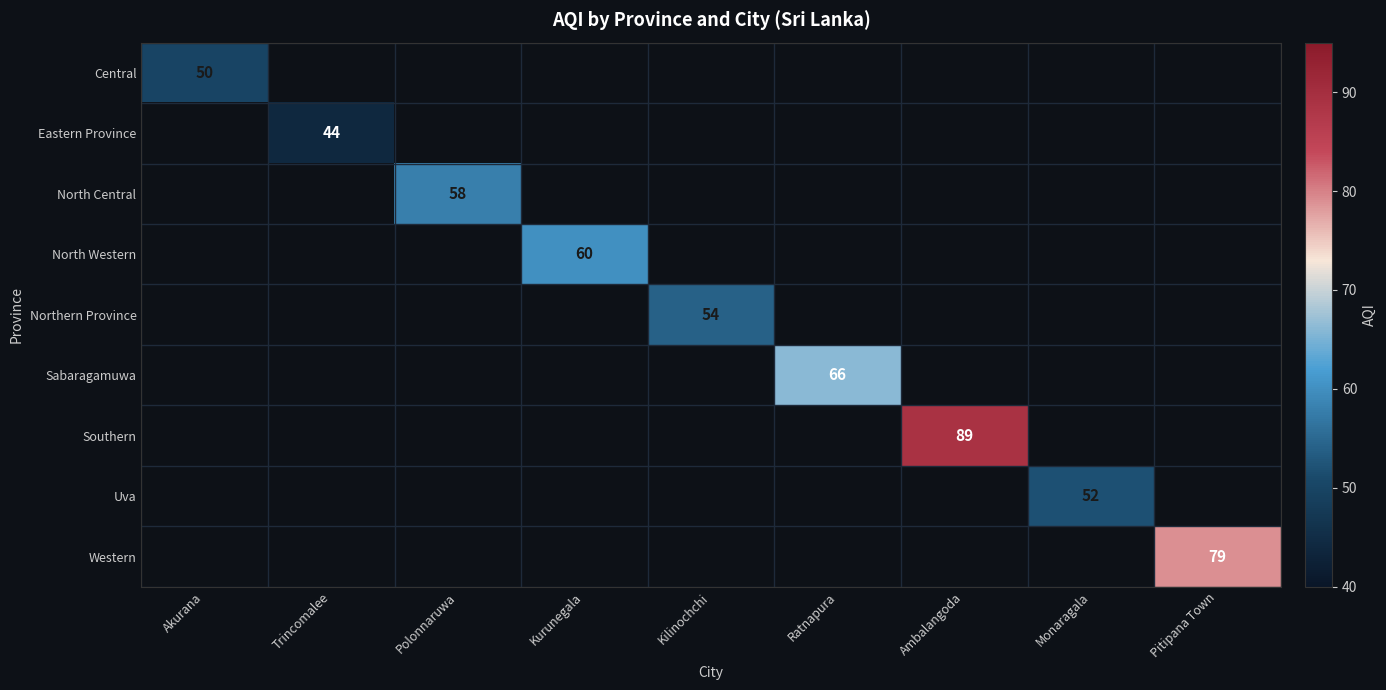

Is it true that Uva equals 52 at Monaragala?

True